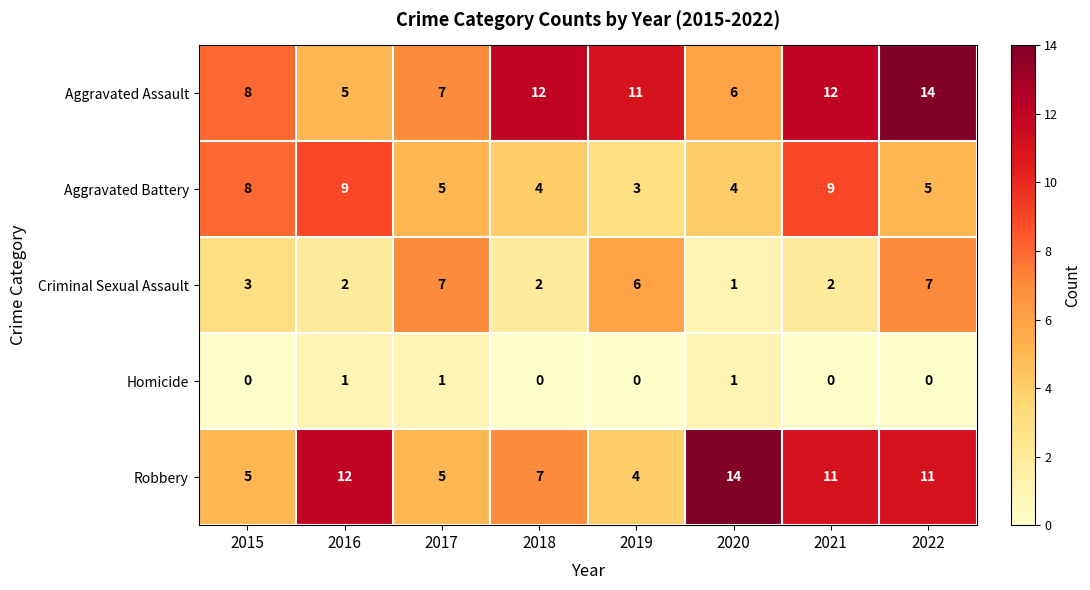

Which series has the largest total across all categories?

Aggravated Assault